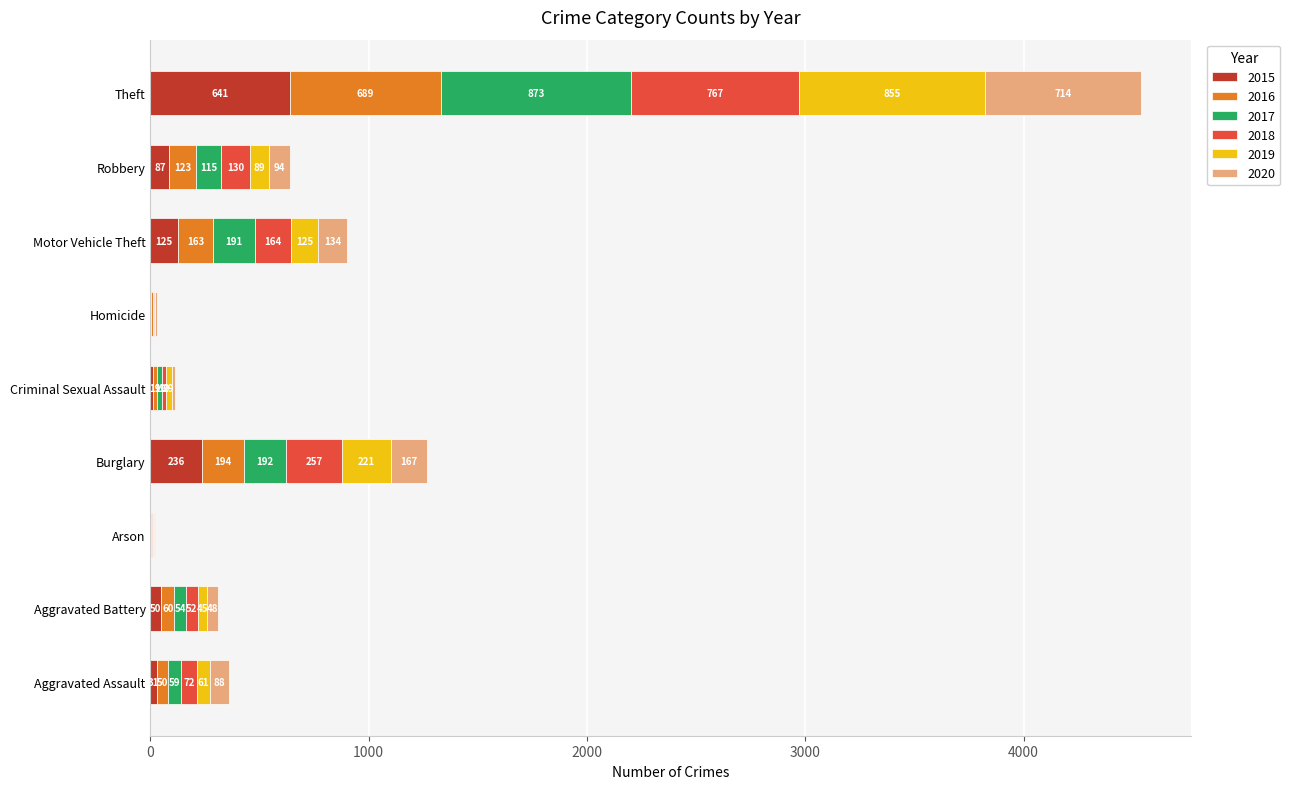

What is the highest value of the 2015 series?

641